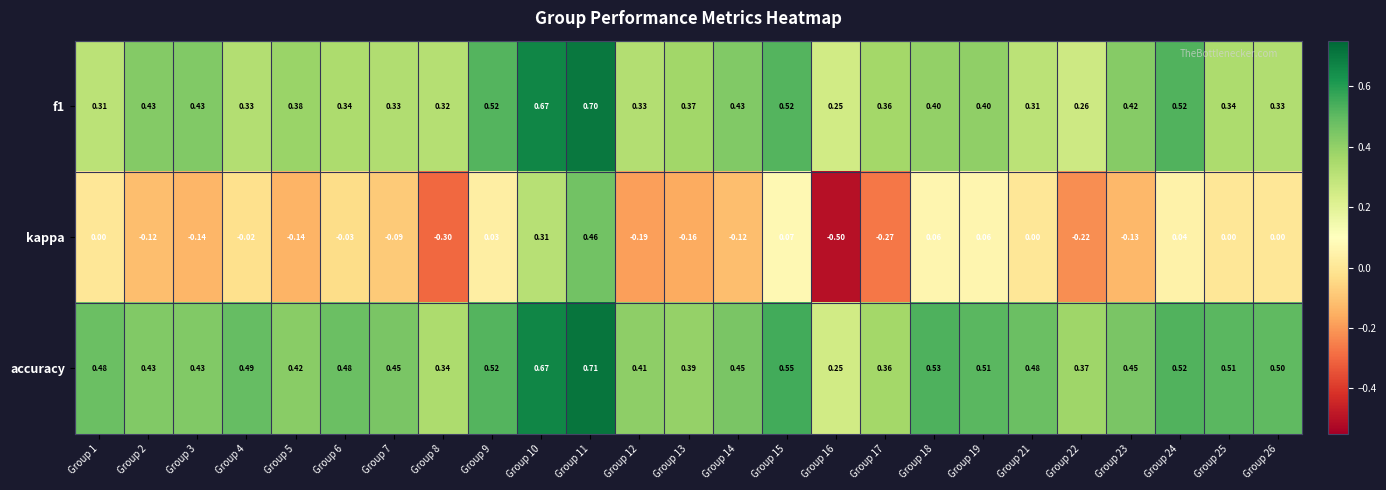

Which series has the largest total across all categories?

accuracy